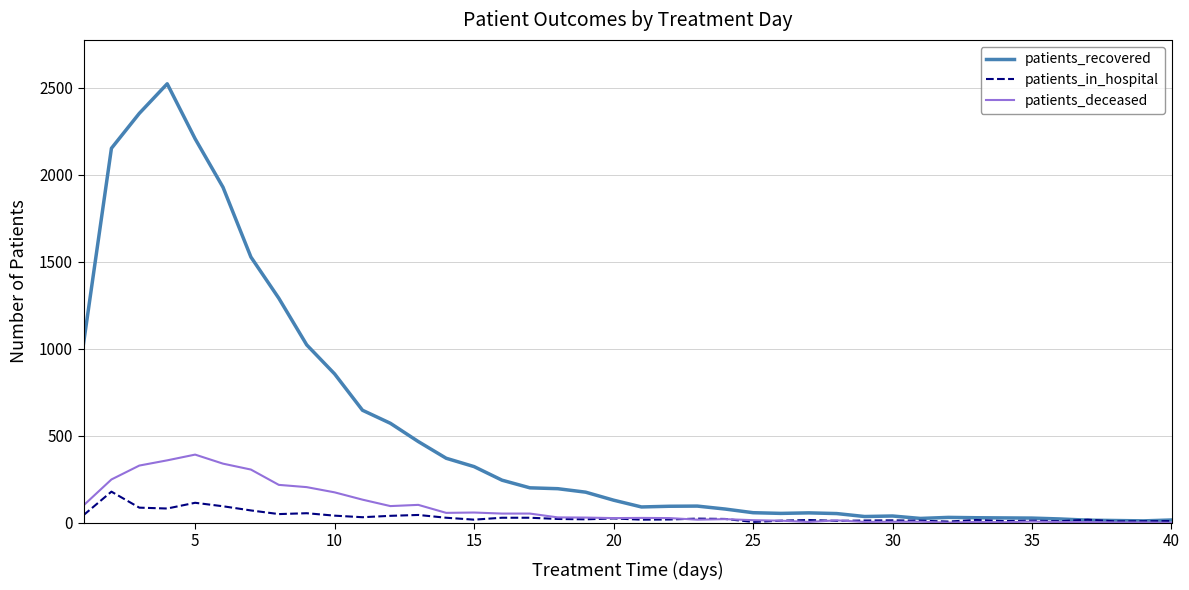

What is the maximum value shown in the chart?

2524